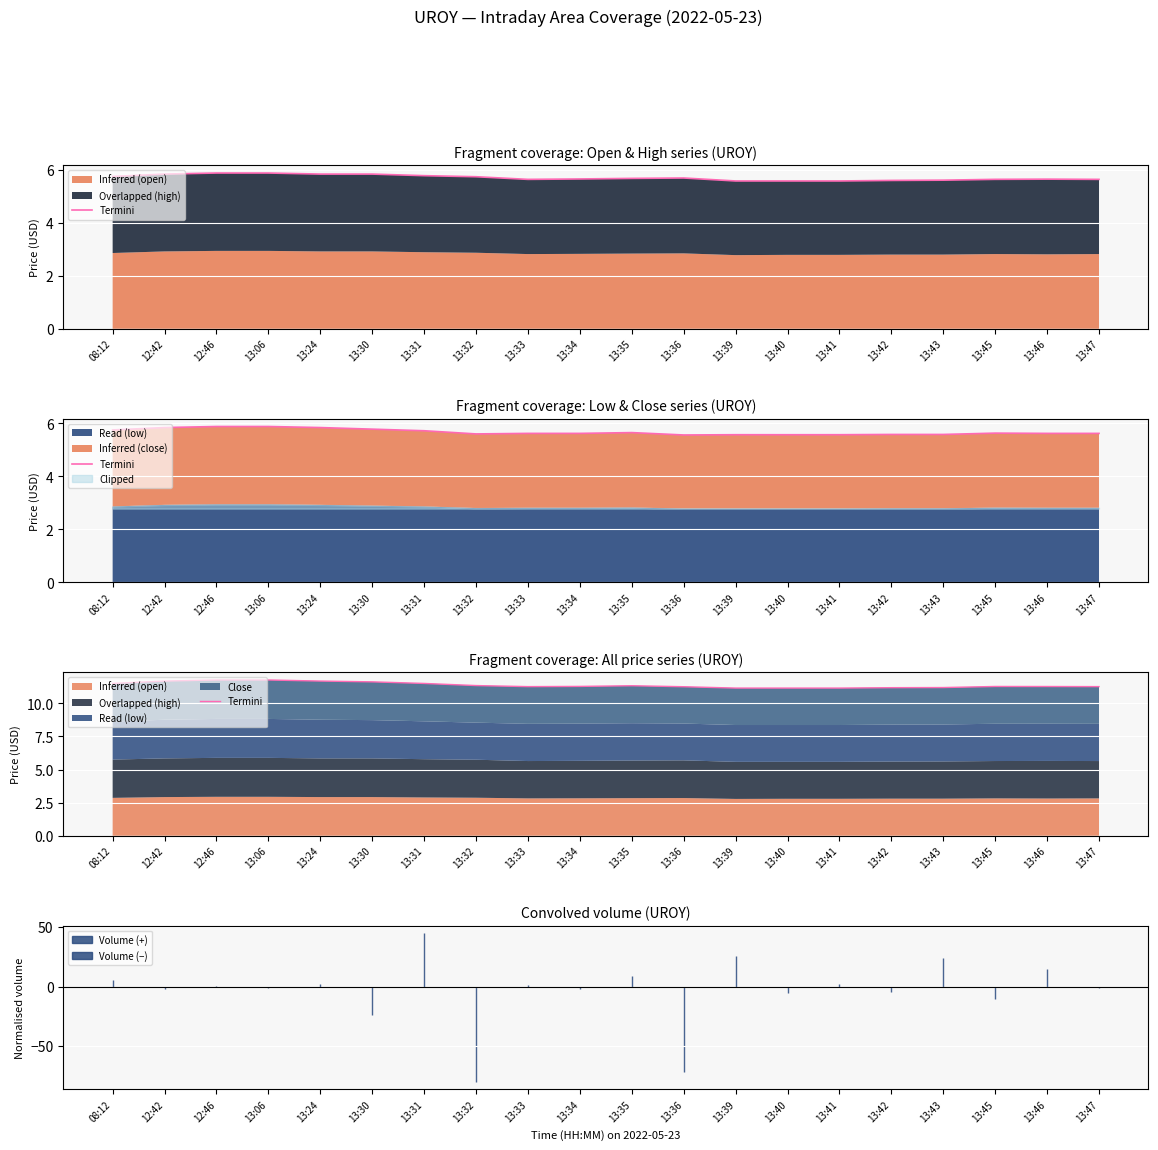

At which category does the data reach its first local valley?

13:33